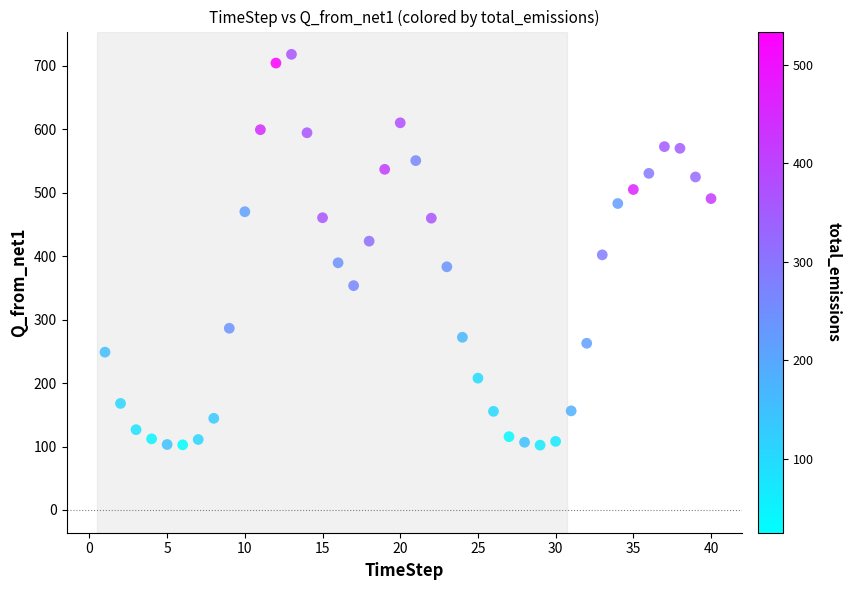

What is the range of Y values (max minus min)?

616.0